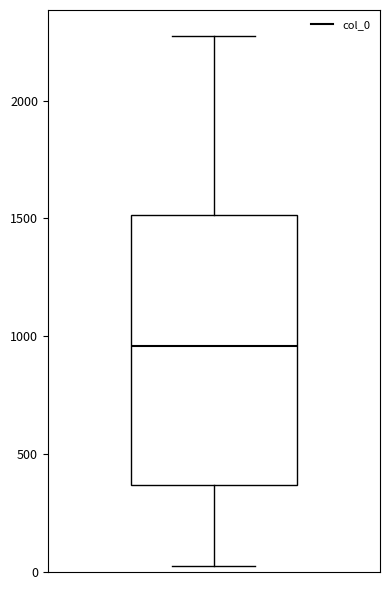

Transcribe this box plot: give where the median line is, the range the box spans, and where the two whiskers end, as read against the y-axis. The values are not printed on the chart, so give them approximately, as read against the axis.

median 950, box 350 to 1500, whiskers 0 to 2250